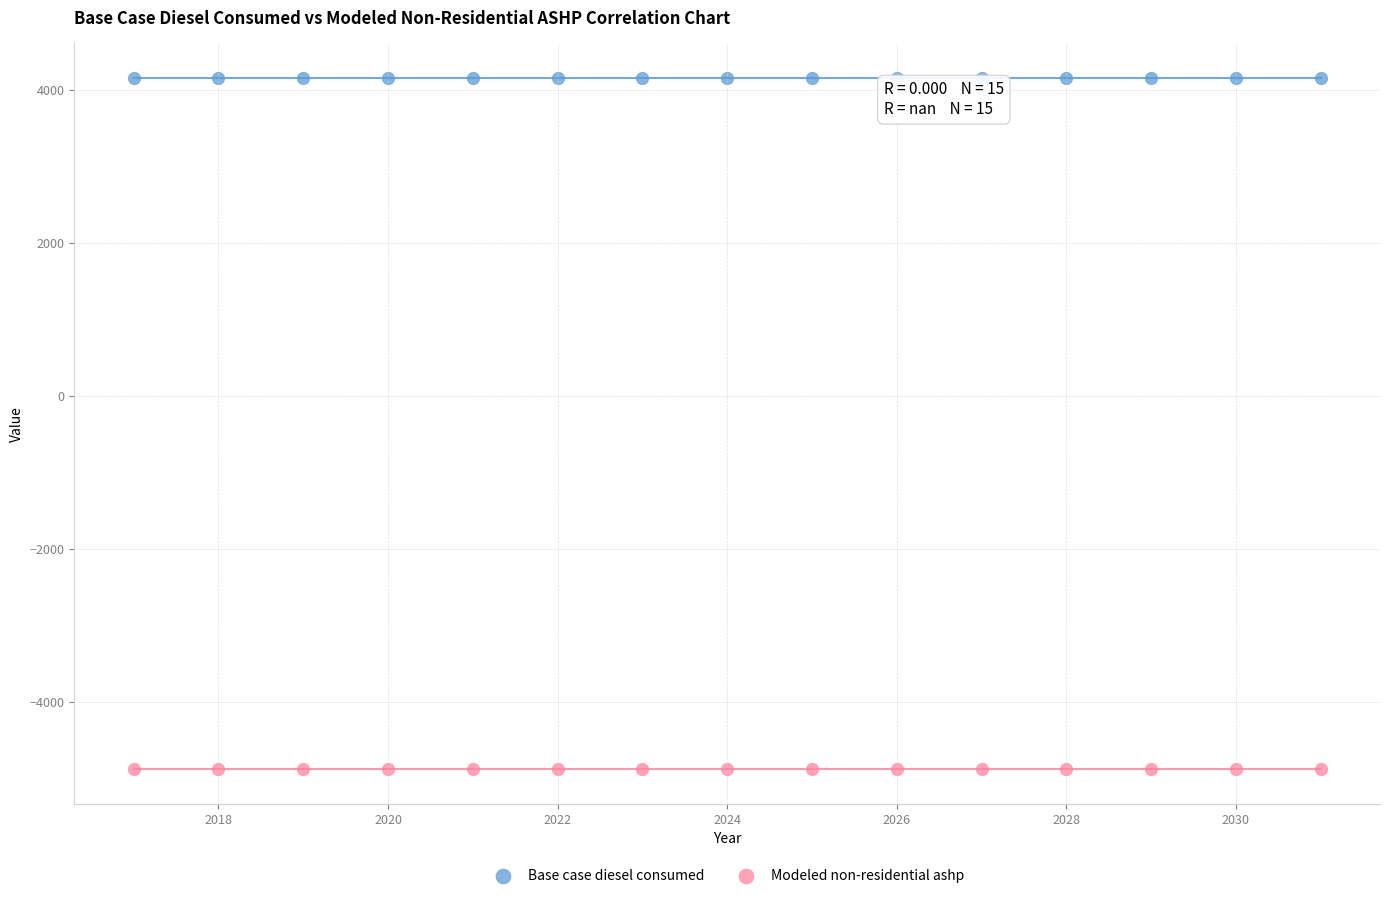

What are all the series names shown in the legend?

Base case diesel consumed, Modeled non-residential ashp